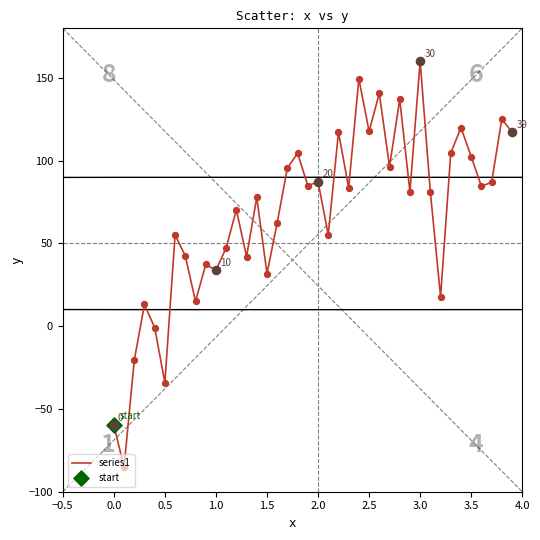

What is the minimum value shown in the chart?

-85.3